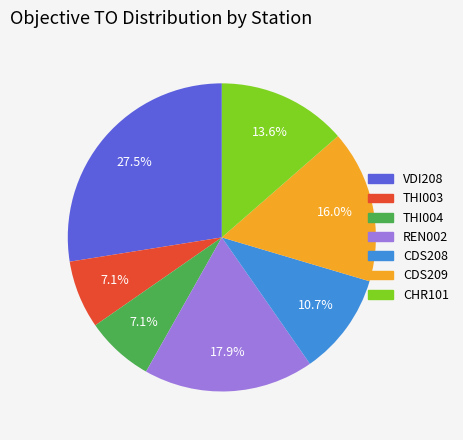

Do CHR101 and CDS209 together represent more than half of the pie?

No